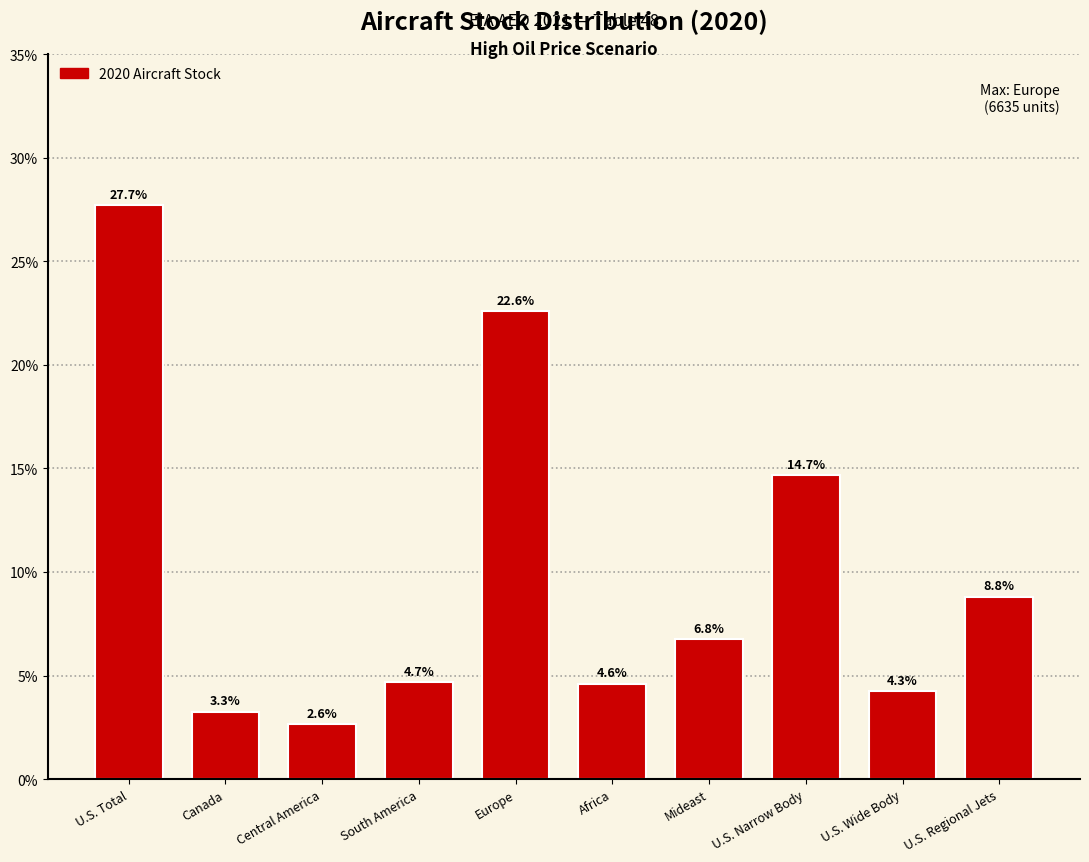

Reading left to right, list all the values displayed in this chart.

U.S. Total=27.7	Canada=3.3	Central America=2.6	South America=4.7	Europe=22.6	Africa=4.6	Mideast=6.8	U.S. Narrow Body=14.7	U.S. Wide Body=4.3	U.S. Regional Jets=8.8